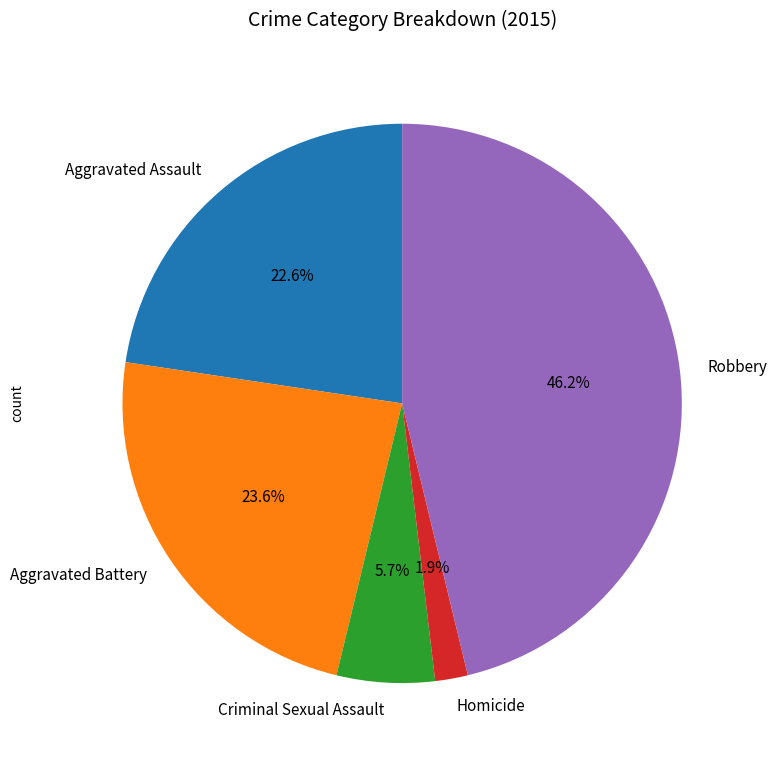

Is there a majority slice in this chart?

No